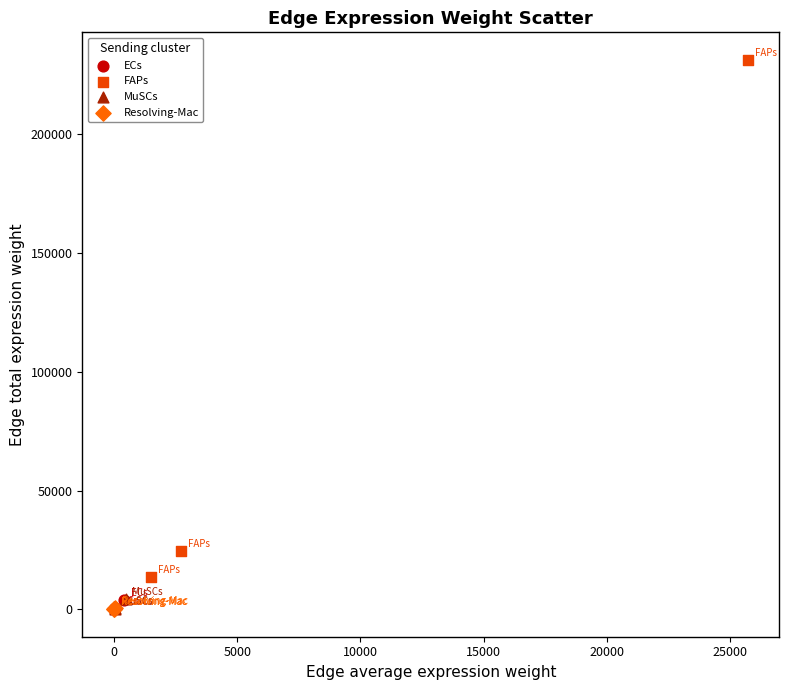

Which series has the widest spread of Y values?

FAPs